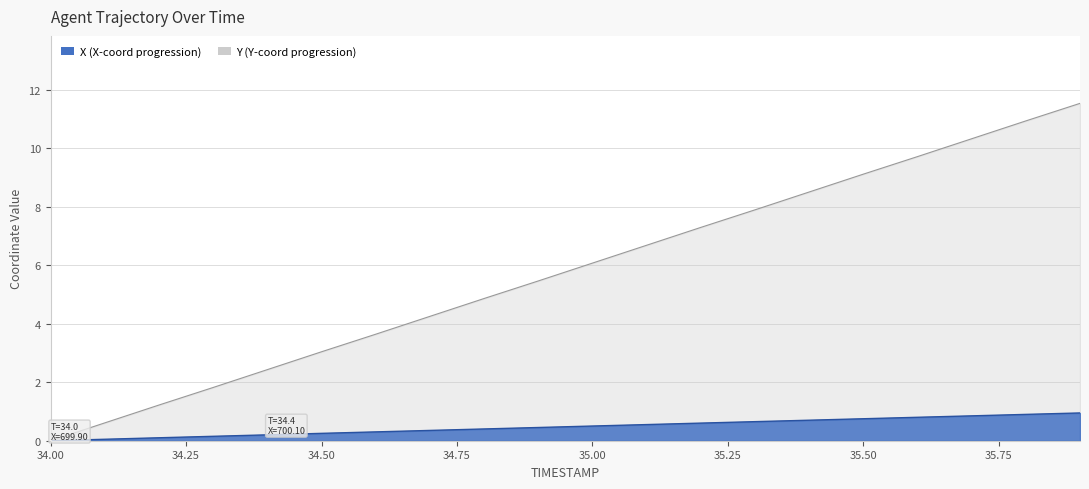

What position from the left is 34.3?

4